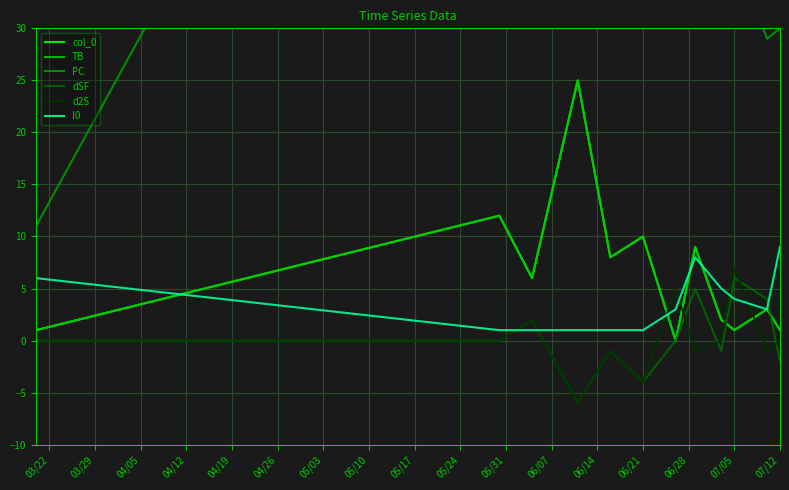

What are all the series names shown in the legend?

col_0, TB, PC, dSF, d2S, I0